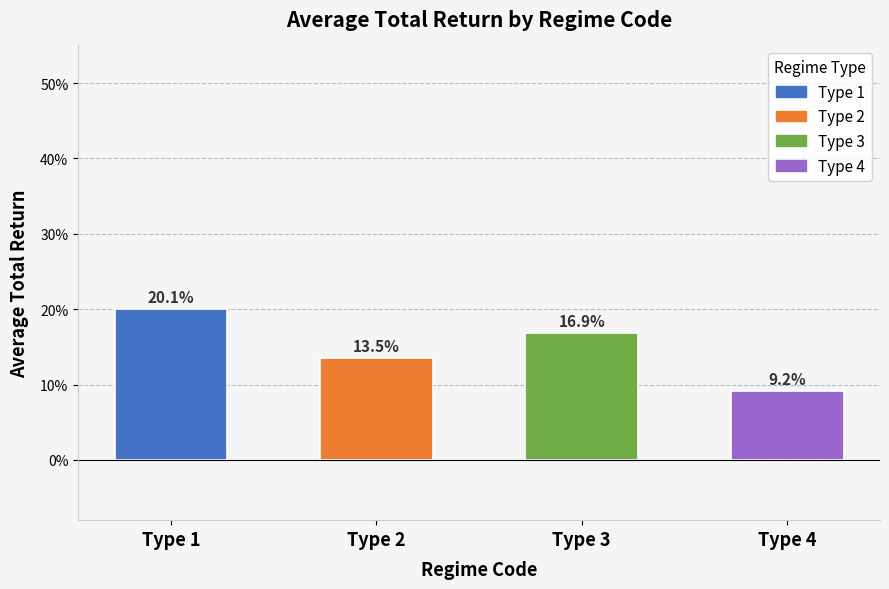

Are the bars horizontal?

No